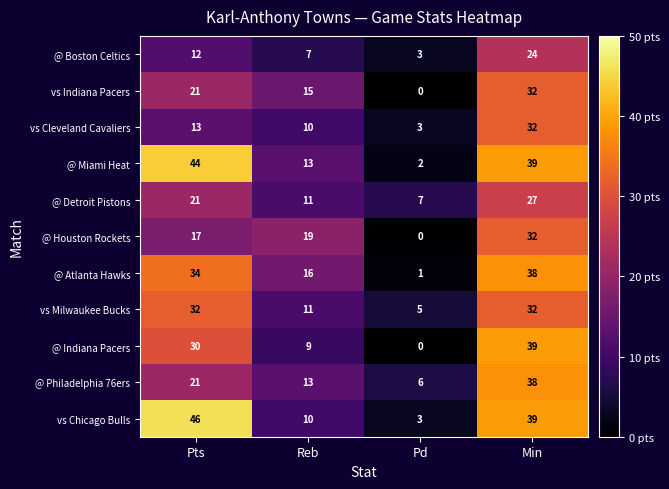

The @ Houston Rockets series shows 29 at Reb. True or false?

False